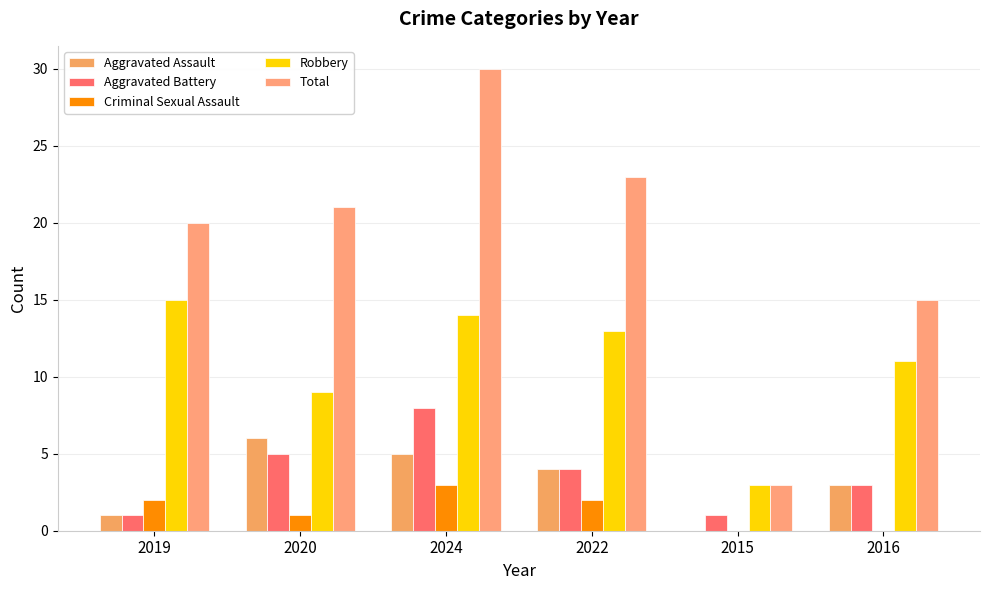

What is the maximum value shown in the chart?

30